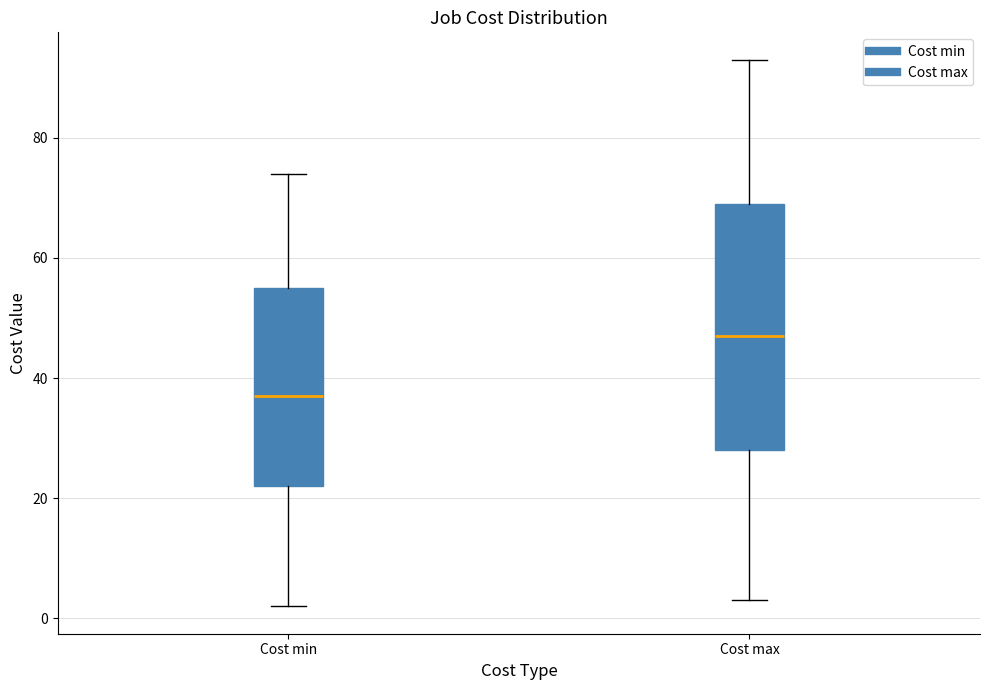

Which box's median line is the highest?

Cost max